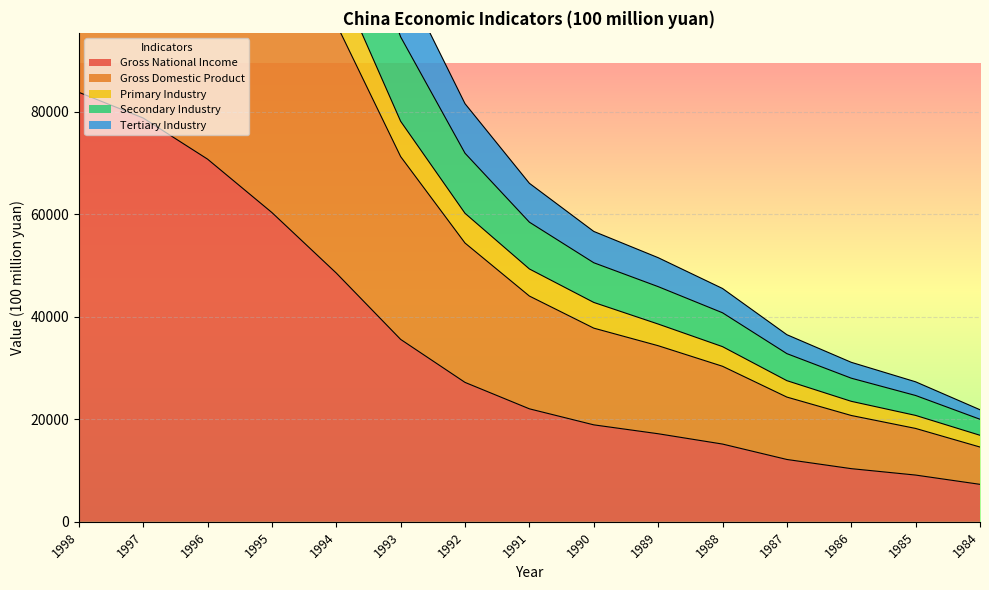

Which label corresponds to the largest value in the chart?

1998